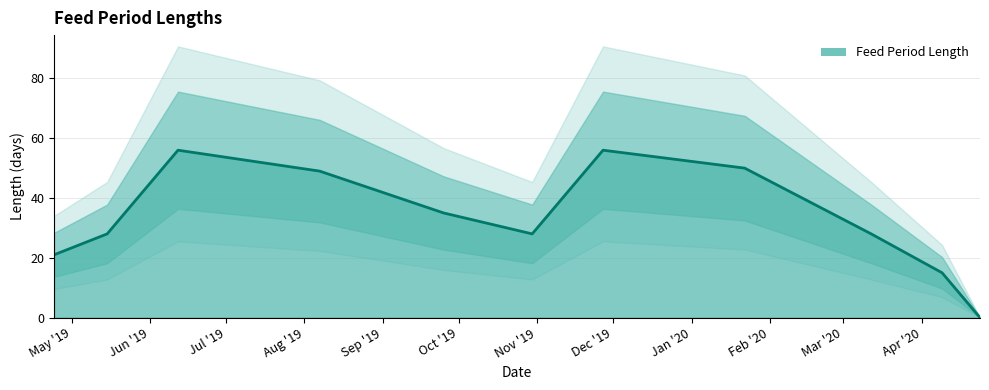

At which label does the data first exceed 28?

2019-06-12